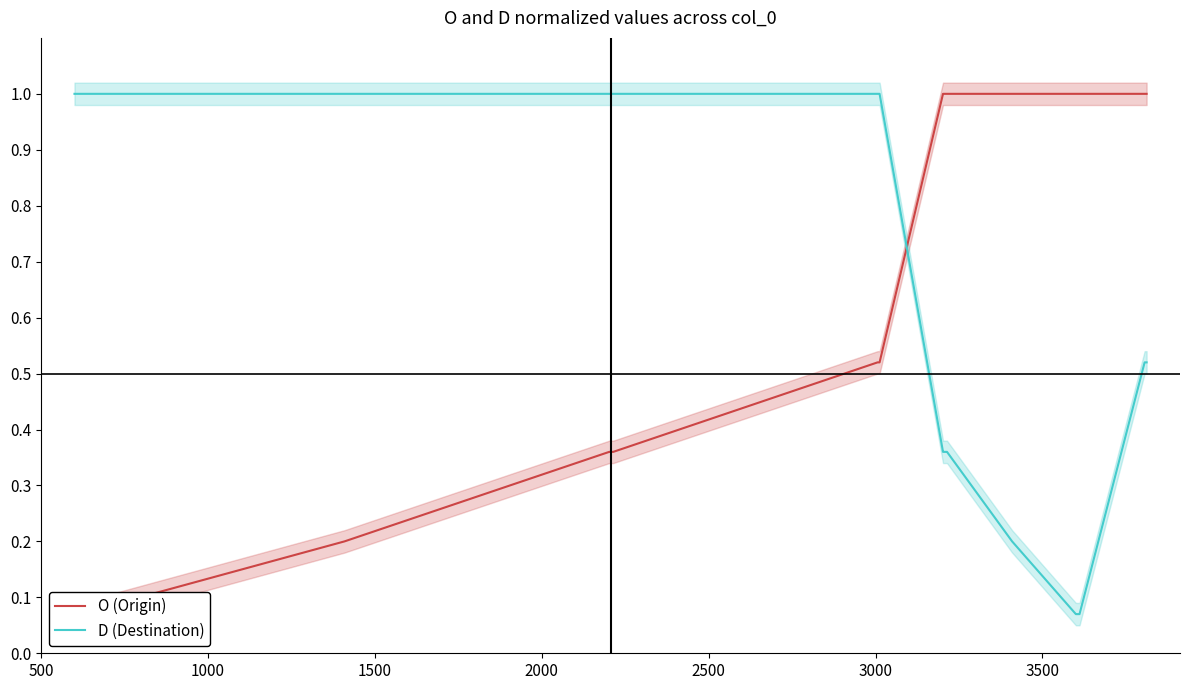

What is the difference between the maximum and minimum values in the O (Origin) series?

0.9